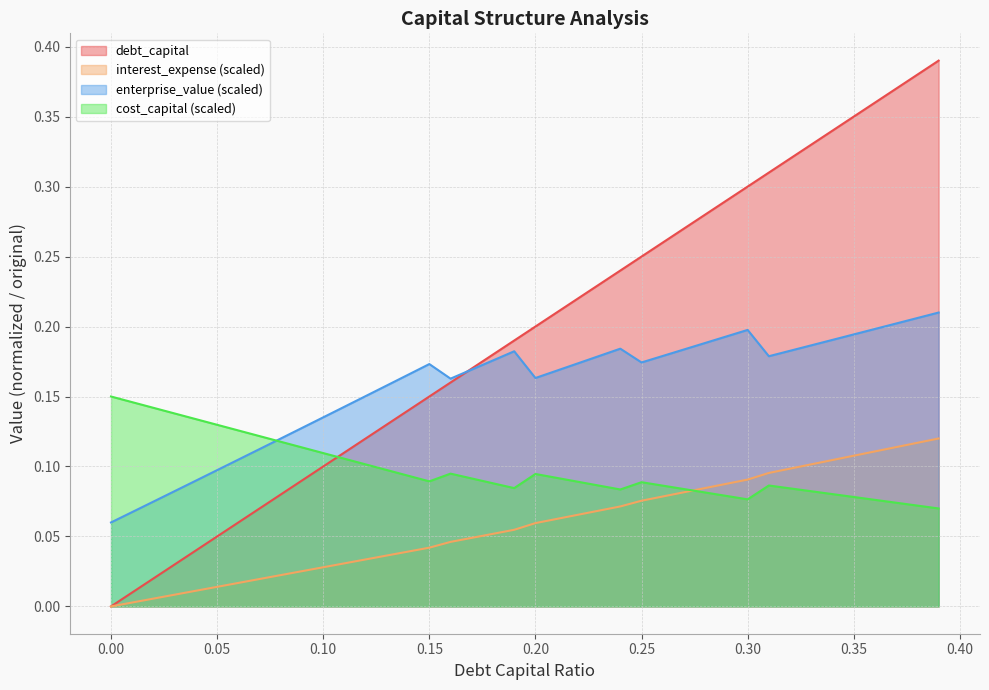

Reading right to left, what are all the values shown in this chart?

debt_capital: 0.39=0.4	0.38=0.4	0.37=0.4	0.36=0.4	0.35=0.3	0.34=0.3	0.33=0.3	0.32=0.3	0.31=0.3	0.3=0.3	0.29=0.3	0.28=0.3	0.27=0.3	0.26=0.3	0.25=0.2	0.24=0.2	0.23=0.2	0.22=0.2	0.21=0.2	0.2=0.2	0.19=0.2	0.18=0.2	0.17=0.2	0.16=0.2	0.15=0.1	0.14=0.1	0.13=0.1	0.12=0.1	0.11=0.1	0.1=0.1	0.09=0.1	0.08=0.1	0.07=0.1	0.06=0.1	0.05=0.1	0.04=0.0	0.03=0.0	0.02=0.0	0.01=0.0	0.0=0.0
cost_capital: 0.39=0.1	0.38=0.1	0.37=0.1	0.36=0.1	0.35=0.1	0.34=0.1	0.33=0.1	0.32=0.1	0.31=0.1	0.3=0.1	0.29=0.1	0.28=0.1	0.27=0.1	0.26=0.1	0.25=0.1	0.24=0.1	0.23=0.1	0.22=0.1	0.21=0.1	0.2=0.1	0.19=0.1	0.18=0.1	0.17=0.1	0.16=0.1	0.15=0.1	0.14=0.1	0.13=0.1	0.12=0.1	0.11=0.1	0.1=0.1	0.09=0.1	0.08=0.1	0.07=0.1	0.06=0.1	0.05=0.1	0.04=0.1	0.03=0.1	0.02=0.1	0.01=0.1	0.0=0.2
enterprise_value: 0.39=0.2	0.38=0.2	0.37=0.2	0.36=0.2	0.35=0.2	0.34=0.2	0.33=0.2	0.32=0.2	0.31=0.2	0.3=0.2	0.29=0.2	0.28=0.2	0.27=0.2	0.26=0.2	0.25=0.2	0.24=0.2	0.23=0.2	0.22=0.2	0.21=0.2	0.2=0.2	0.19=0.2	0.18=0.2	0.17=0.2	0.16=0.2	0.15=0.2	0.14=0.2	0.13=0.2	0.12=0.2	0.11=0.1	0.1=0.1	0.09=0.1	0.08=0.1	0.07=0.1	0.06=0.1	0.05=0.1	0.04=0.1	0.03=0.1	0.02=0.1	0.01=0.1	0.0=0.1
interest_expense: 0.39=0.1	0.38=0.1	0.37=0.1	0.36=0.1	0.35=0.1	0.34=0.1	0.33=0.1	0.32=0.1	0.31=0.1	0.3=0.1	0.29=0.1	0.28=0.1	0.27=0.1	0.26=0.1	0.25=0.1	0.24=0.1	0.23=0.1	0.22=0.1	0.21=0.1	0.2=0.1	0.19=0.1	0.18=0.1	0.17=0.0	0.16=0.0	0.15=0.0	0.14=0.0	0.13=0.0	0.12=0.0	0.11=0.0	0.1=0.0	0.09=0.0	0.08=0.0	0.07=0.0	0.06=0.0	0.05=0.0	0.04=0.0	0.03=0.0	0.02=0.0	0.01=0.0	0.0=0.0